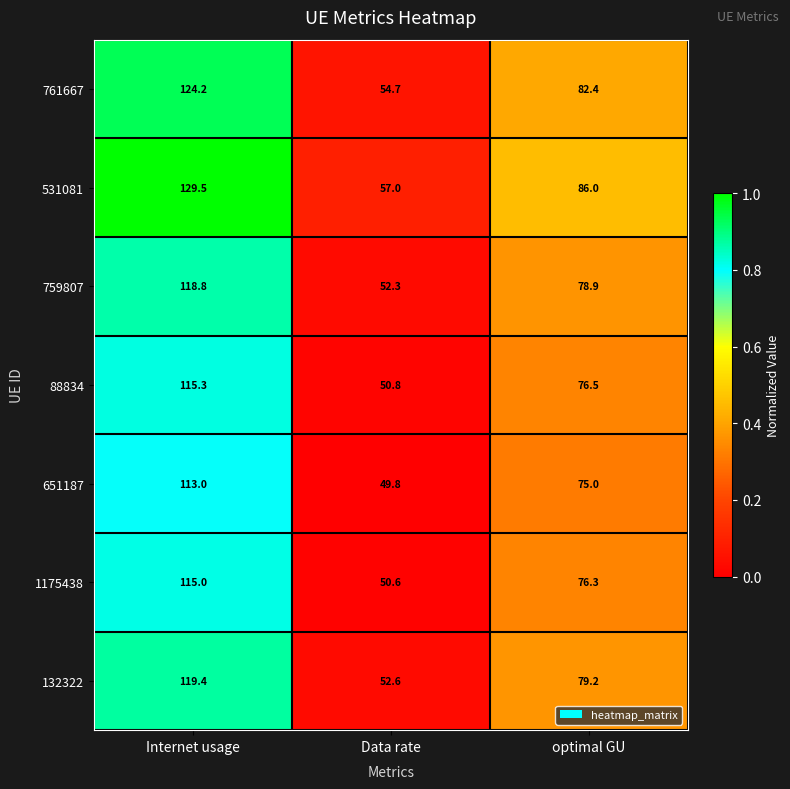

At Data rate, list the series in order from smallest to largest.

651187, 1175438, 88834, 759807, 132322, 761667, 531081